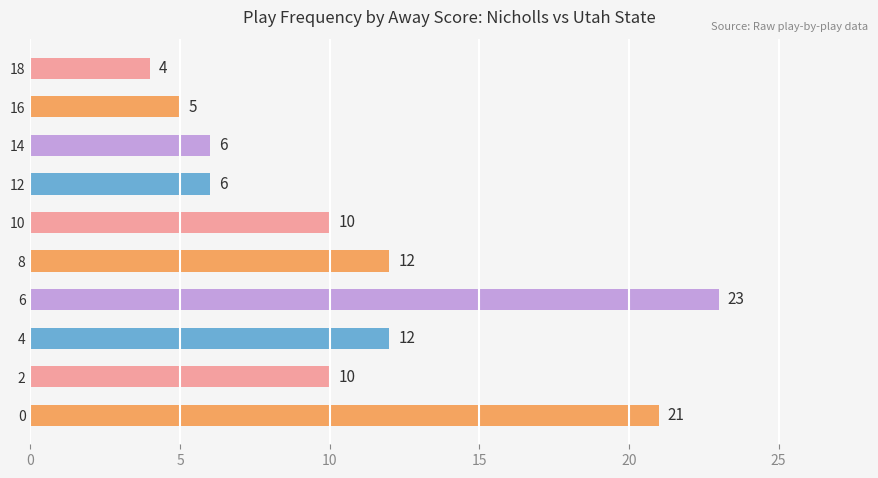

Reading top to bottom, transcribe all the data shown in this chart.

4	5	6	6	10	12	23	12	10	21